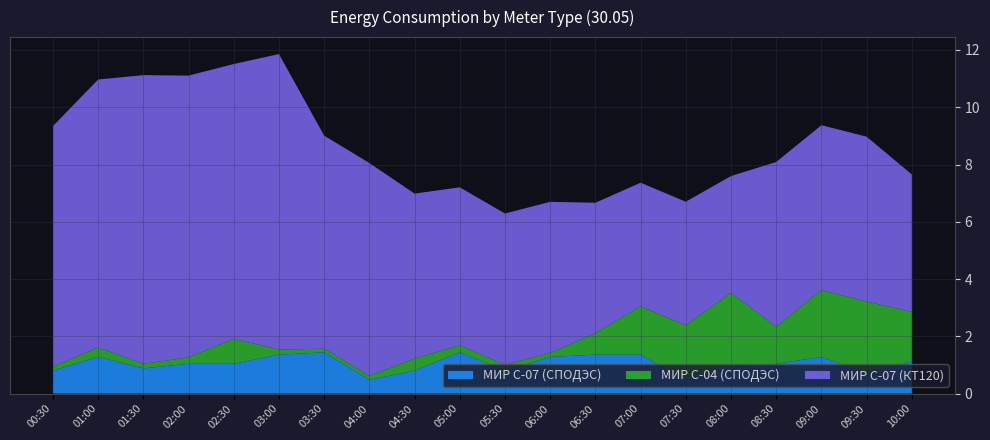

Reading left to right, what are all the values shown in this chart?

МИР С-07 (СПОДЭС): 00:30=0.8	01:00=1.3	01:30=0.9	02:00=1.0	02:30=1.0	03:00=1.4	03:30=1.4	04:00=0.5	04:30=0.8	05:00=1.4	05:30=0.8	06:00=1.3	06:30=1.4	07:00=1.4	07:30=0.5	08:00=1.0	08:30=1.0	09:00=1.3	09:30=0.7	10:00=1.1
МИР С-04 (СПОДЭС): 00:30=0.1	01:00=0.3	01:30=0.2	02:00=0.2	02:30=0.9	03:00=0.2	03:30=0.1	04:00=0.1	04:30=0.4	05:00=0.2	05:30=0.2	06:00=0.1	06:30=0.7	07:00=1.7	07:30=1.9	08:00=2.6	08:30=1.3	09:00=2.3	09:30=2.5	10:00=1.7
МИР С-07 (КТ120): 00:30=8.4	01:00=9.4	01:30=10.1	02:00=9.8	02:30=9.6	03:00=10.3	03:30=7.4	04:00=7.4	04:30=5.8	05:00=5.5	05:30=5.3	06:00=5.3	06:30=4.6	07:00=4.3	07:30=4.3	08:00=4.1	08:30=5.8	09:00=5.8	09:30=5.8	10:00=4.8